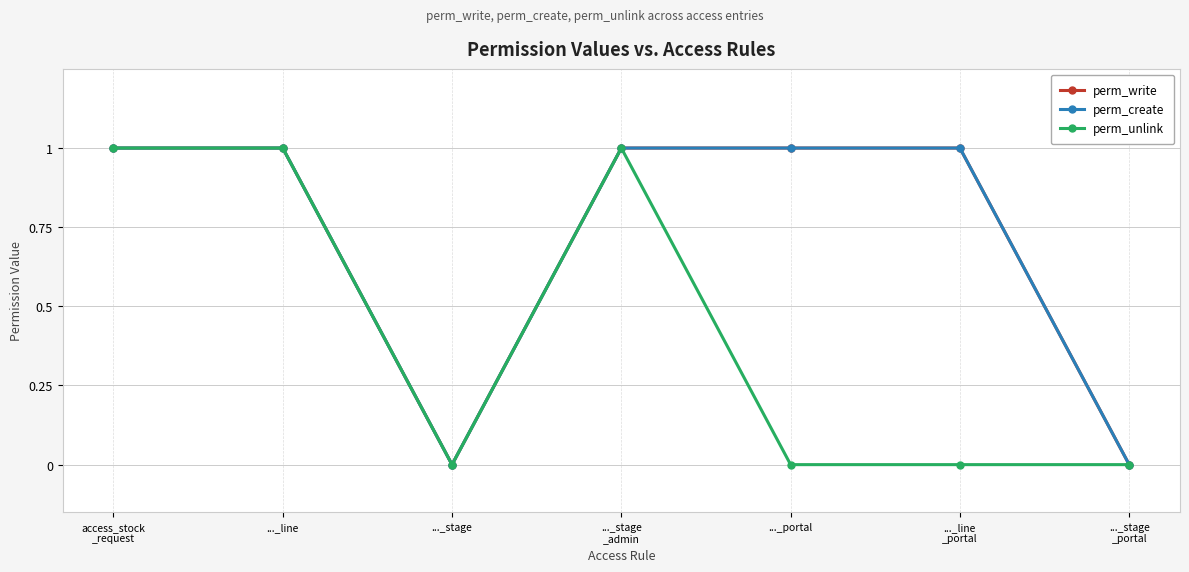

Which series changed the most between ..._line and ..._stage
_portal?

perm_write